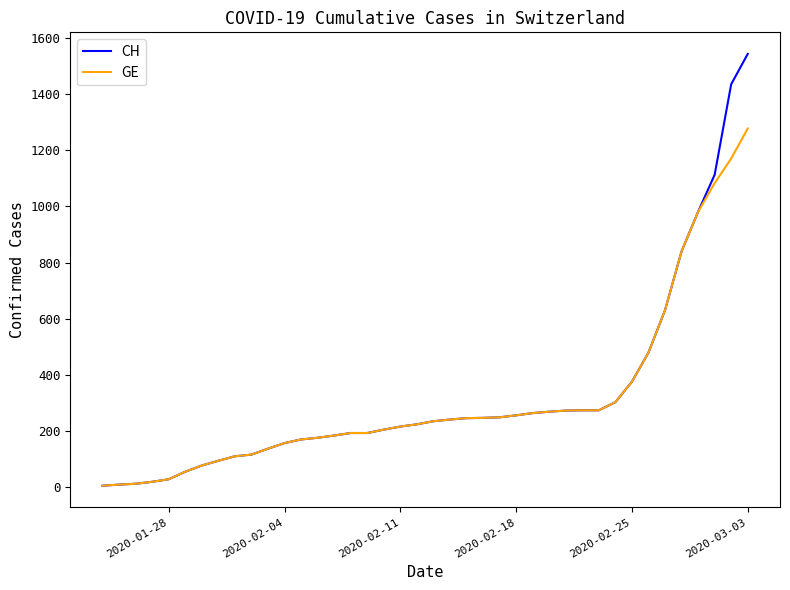

List the series in order of their peak value, highest first.

CH, GE